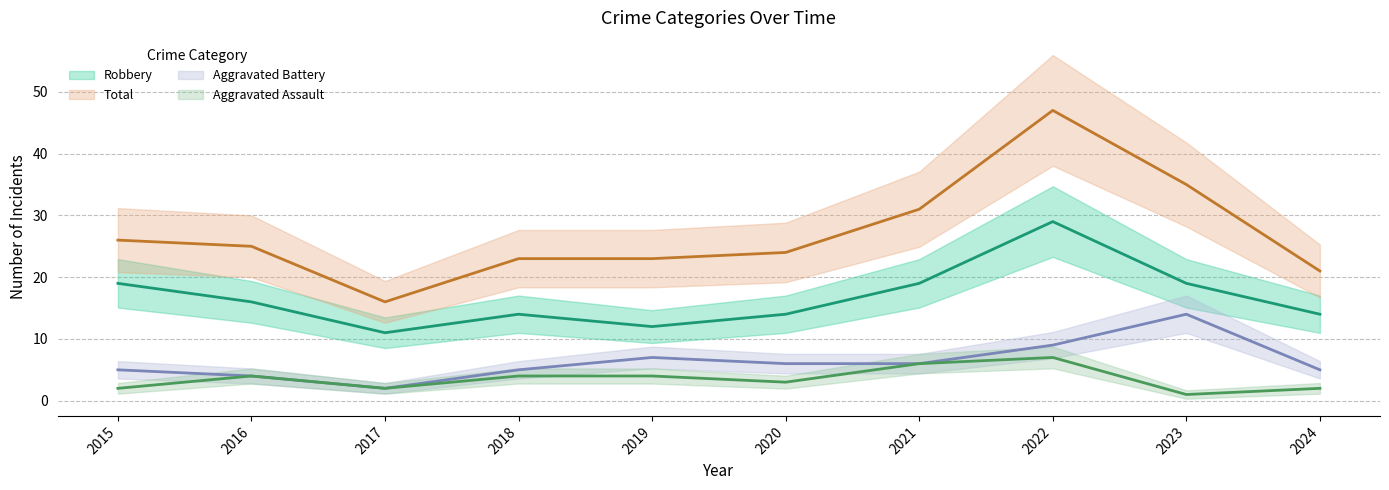

Reading left to right, transcribe all the data shown in this chart.

Aggravated Assault: 2	4	2	4	4	3	6	7	1	2
Aggravated Battery: 5	4	2	5	7	6	6	9	14	5
Robbery: 19	16	11	14	12	14	19	29	19	14
Total: 26	25	16	23	23	24	31	47	35	21